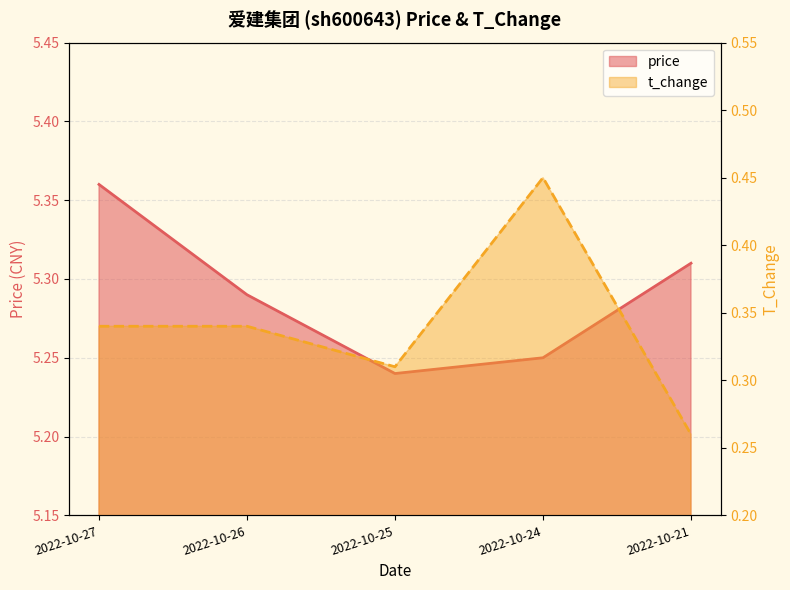

The value of price at 2022-10-25 is 1.7. True or false?

False